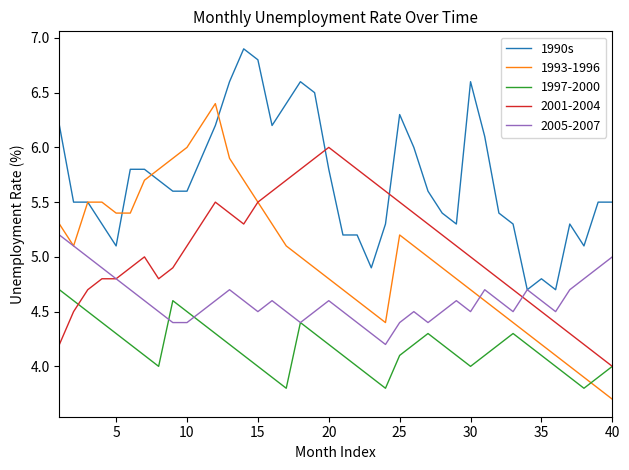

List the series in order of their peak value, lowest first.

1997-2000, 2005-2007, 2001-2004, 1993-1996, 1990s